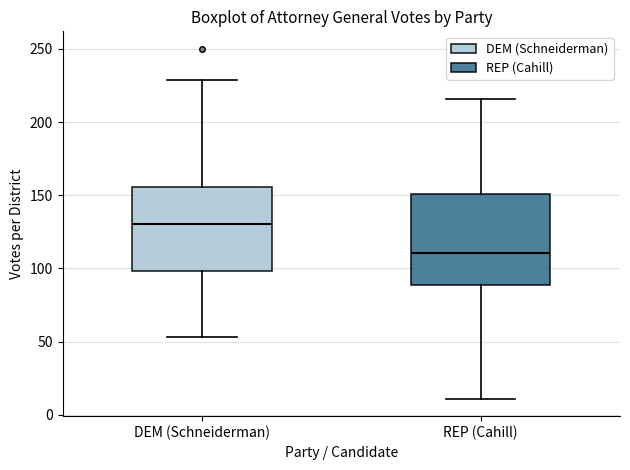

Reading left to right, transcribe this box plot: for each box, give where its median line is, the range the box spans, and where its two whiskers end, as read against the y-axis. The values are not printed on the chart, so give them approximately, as read against the axis.

DEM (Schneiderman): median 130, box 100 to 155, whiskers 55 to 230
REP (Cahill): median 110, box 90 to 150, whiskers 10 to 215